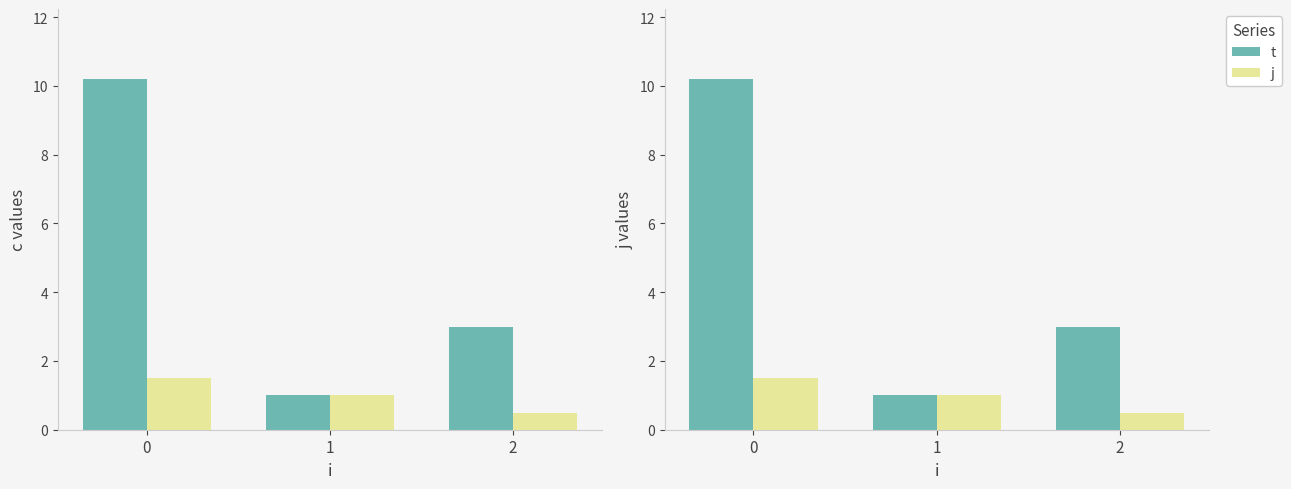

Reading left to right, what are all the values shown in this chart?

c: 0=10.2	1=1.0	2=3.0
j: 0=1.5	1=1.0	2=0.5
t: 0=10.2	1=1.0	2=3.0